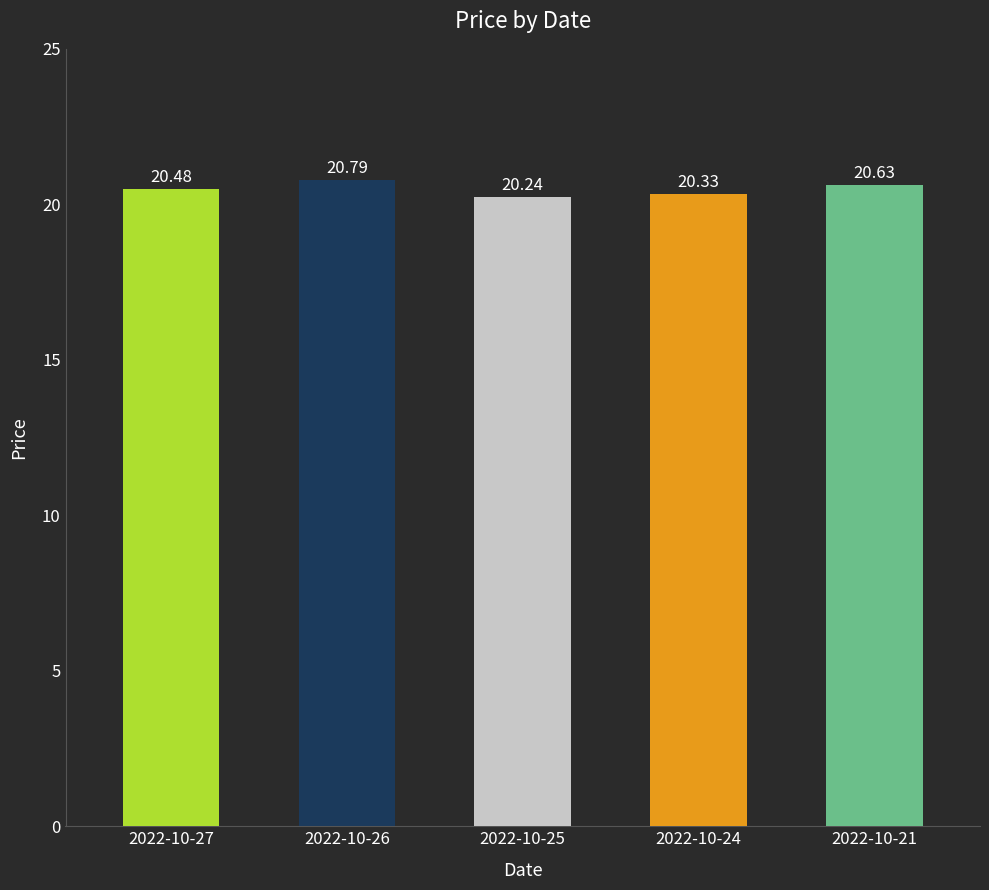

Between 2022-10-24 and 2022-10-25, which is larger?

2022-10-24